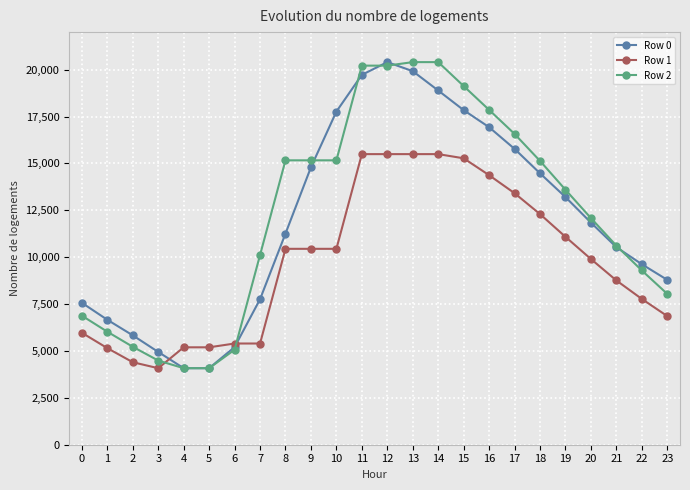

True or false: Row 0 has more than 1 points higher than both neighbors.

False